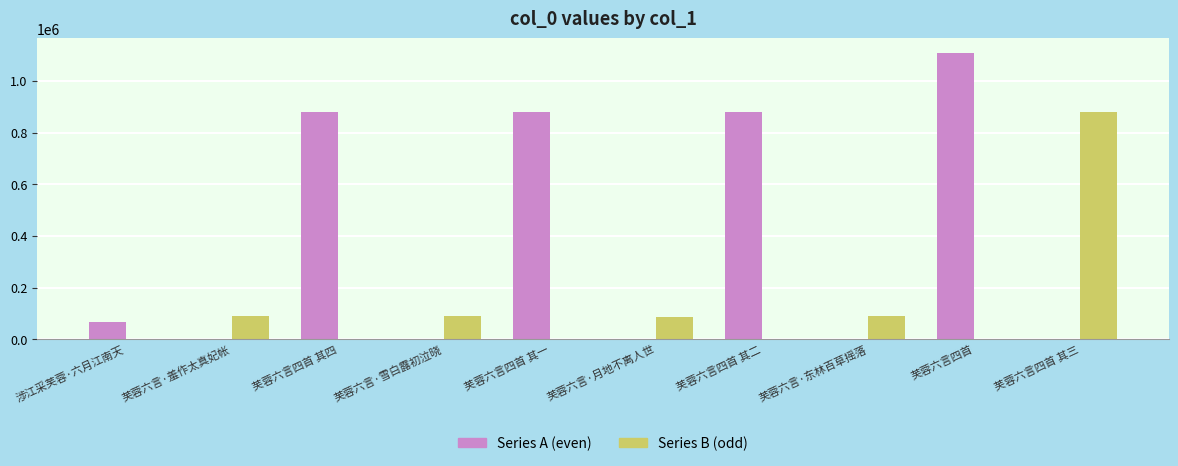

Which series has the largest total across all categories?

Series A (even)